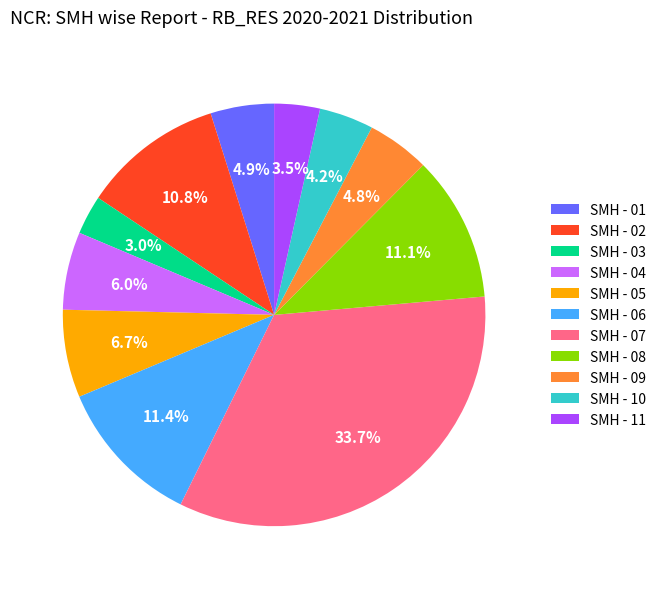

Which has a higher value, SMH - 05 or SMH - 04?

SMH - 05